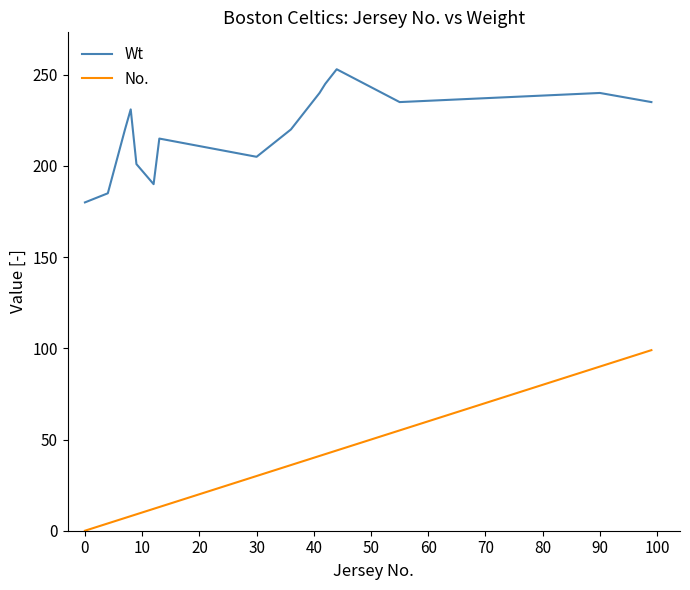

What is the highest value of the No. series?

99